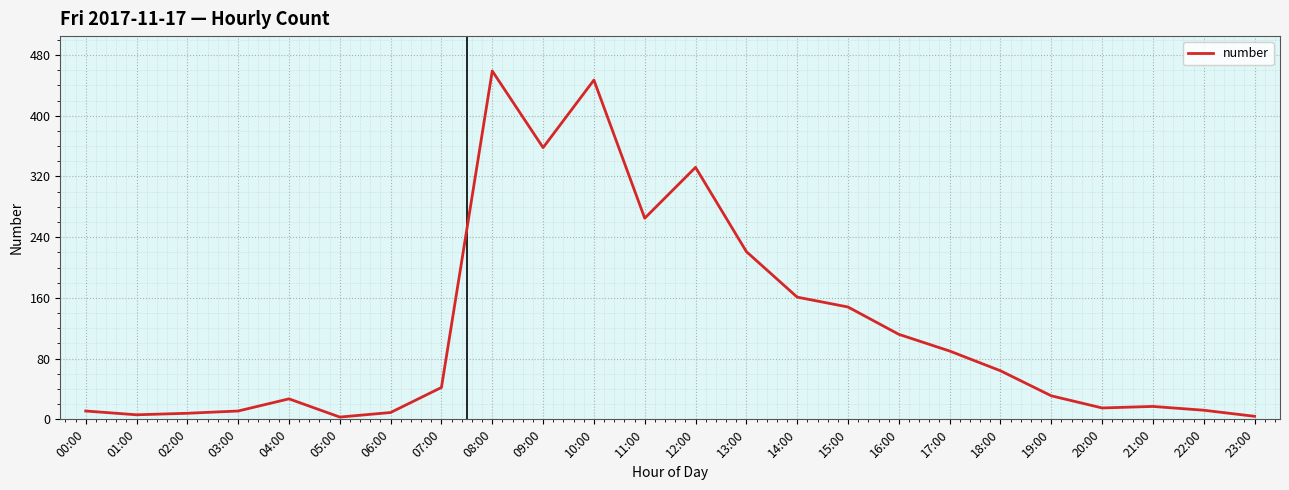

Is it true that the value at 00:00 is 11?

True